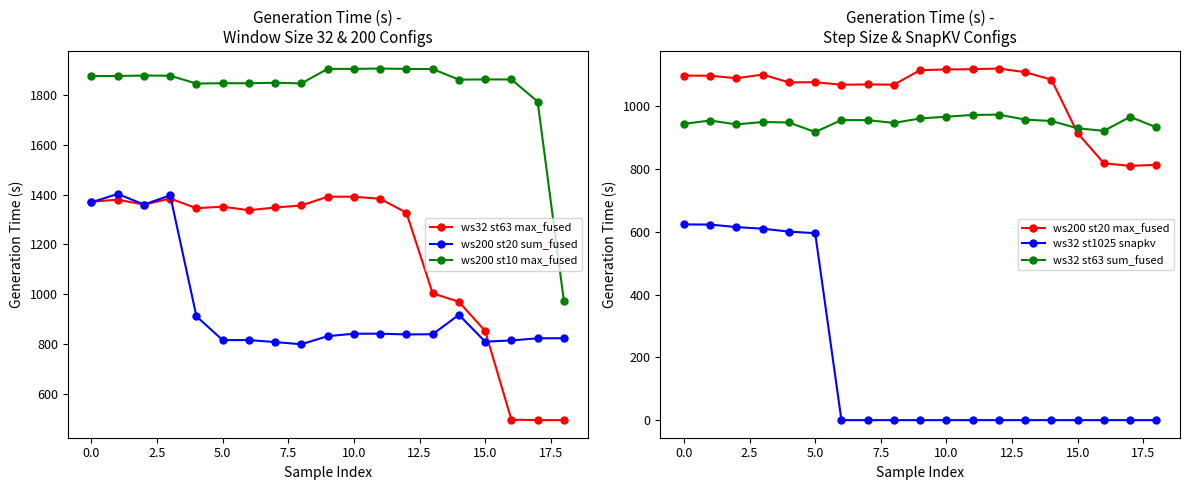

List the series in order of their peak value, lowest first.

ws32 st1025 snapkv, ws32 st63 sum_fused, ws200 st20 max_fused, ws32 st63 max_fused, ws200 st20 sum_fused, ws200 st10 max_fused